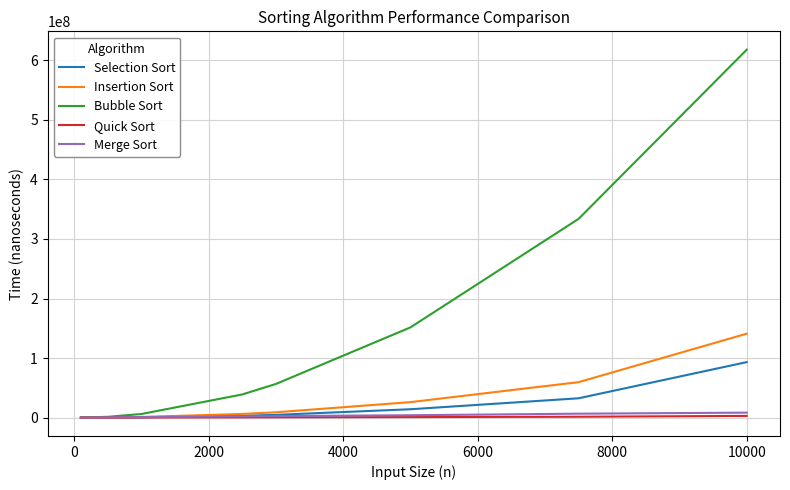

Which series has the largest total across all categories?

Bubble Sort